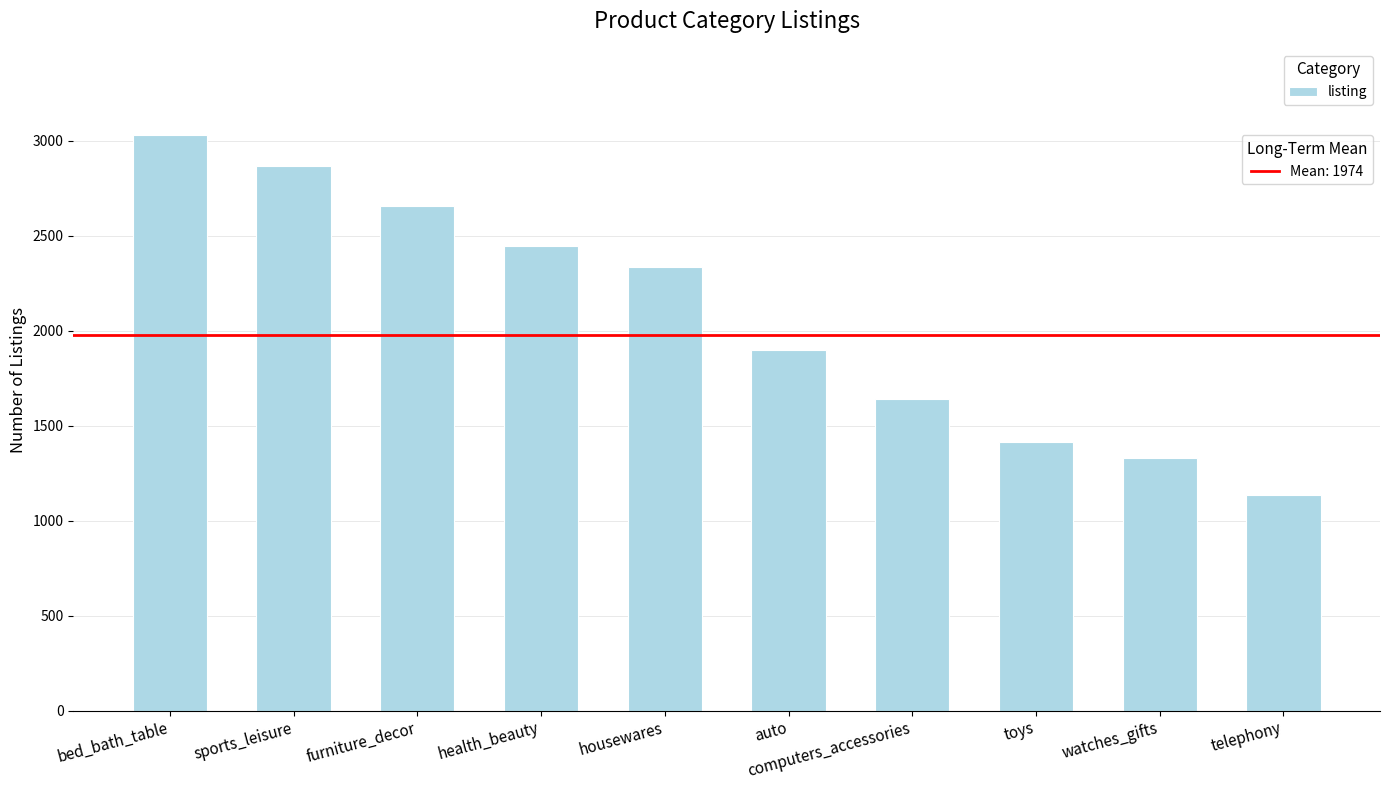

What is the sum of all values?

20745